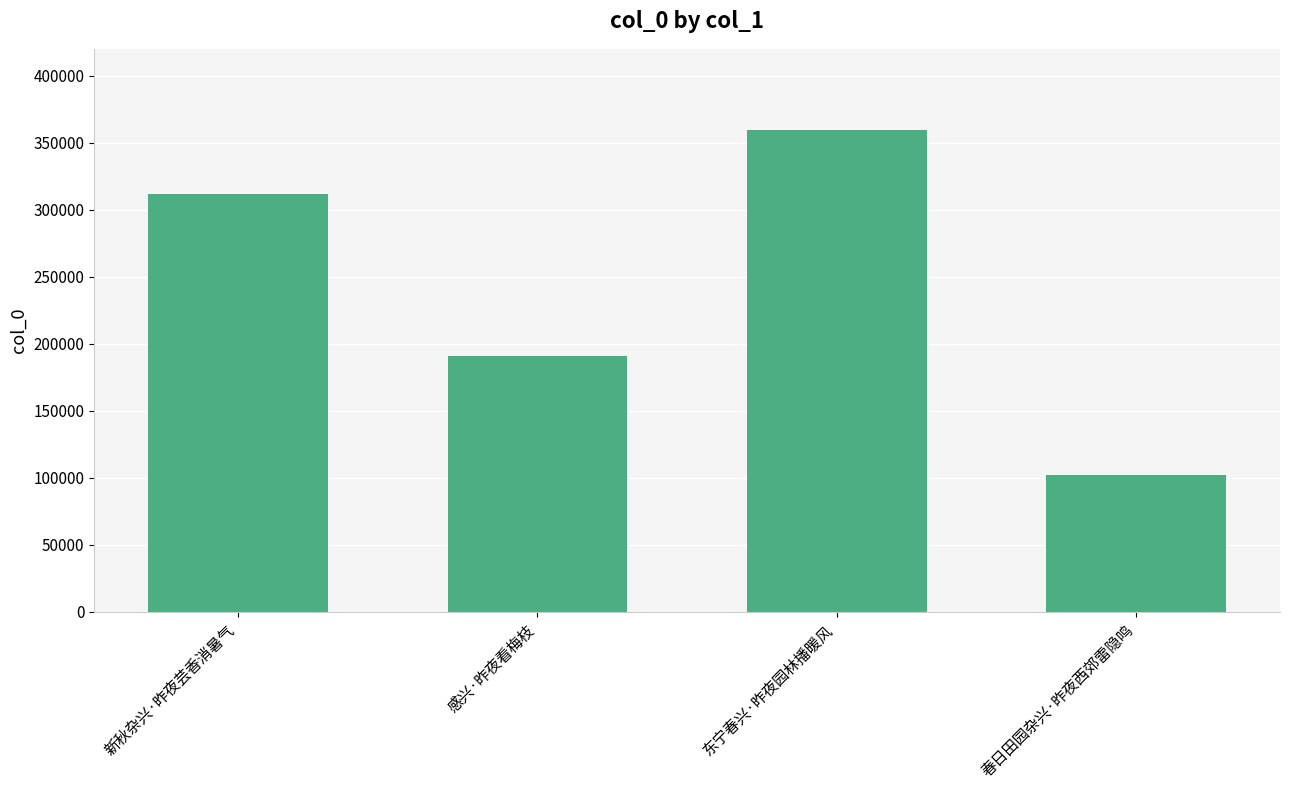

The value at 春日田园杂兴·昨夜西郊雷隐鸣 is 101971. True or false?

True